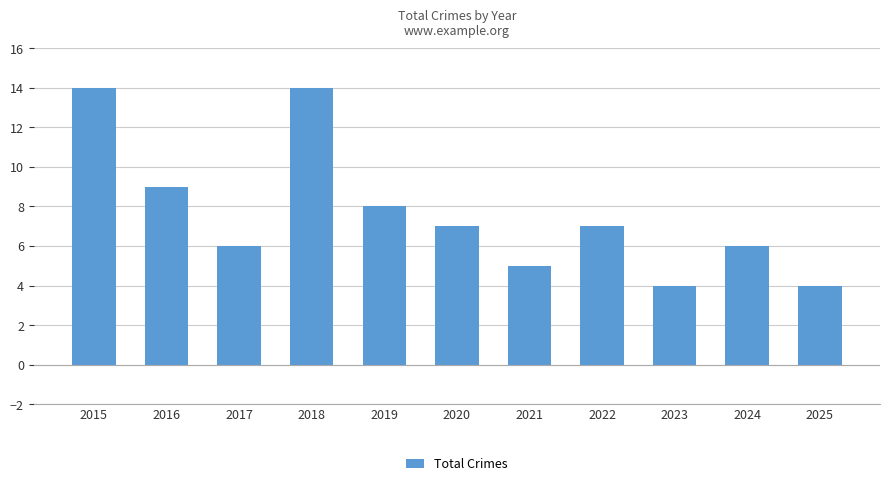

True or false: the data shows 3 at 2024.

False